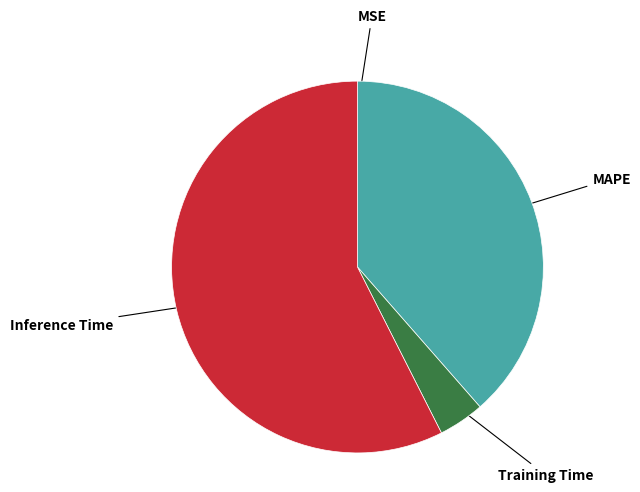

Do MAPE and Training Time together represent more than half of the pie?

No